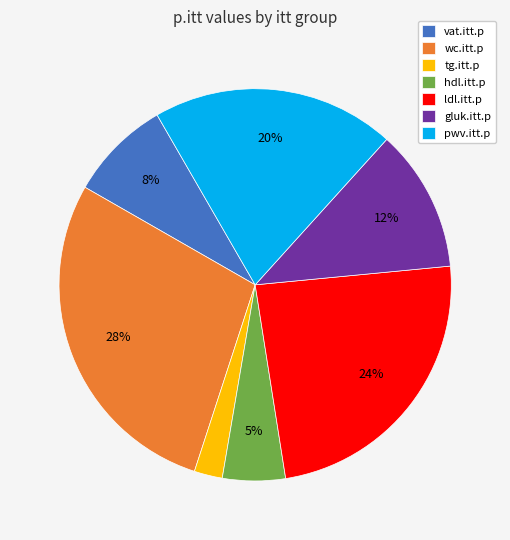

Does pwv.itt.p represent more than half of the total?

No